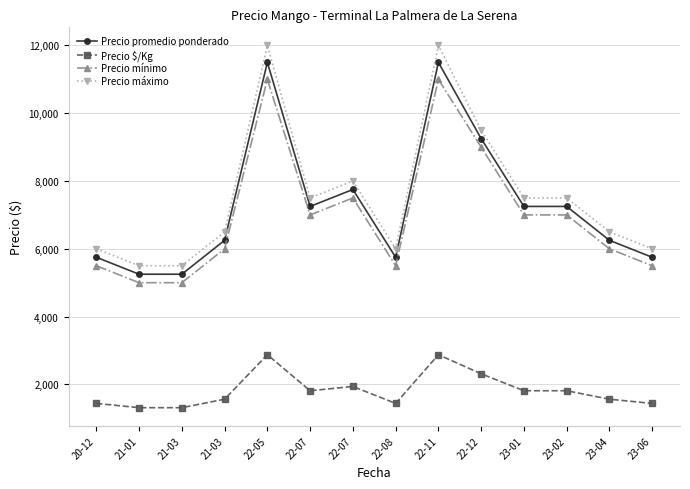

The Precio máximo series shows 9960 at 21-03. True or false?

False